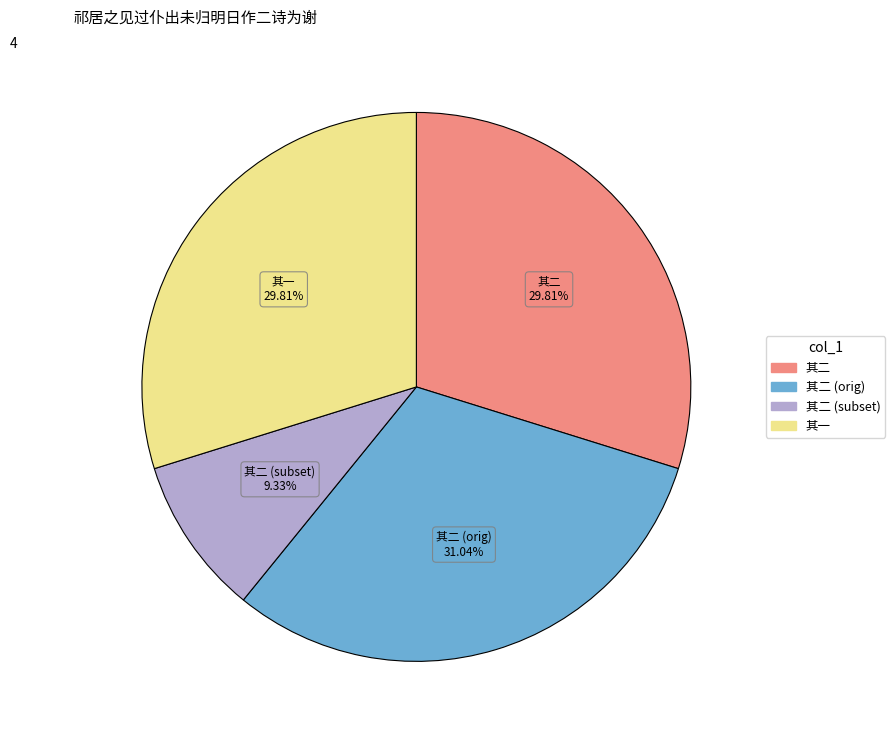

How many segments does this pie chart have?

4